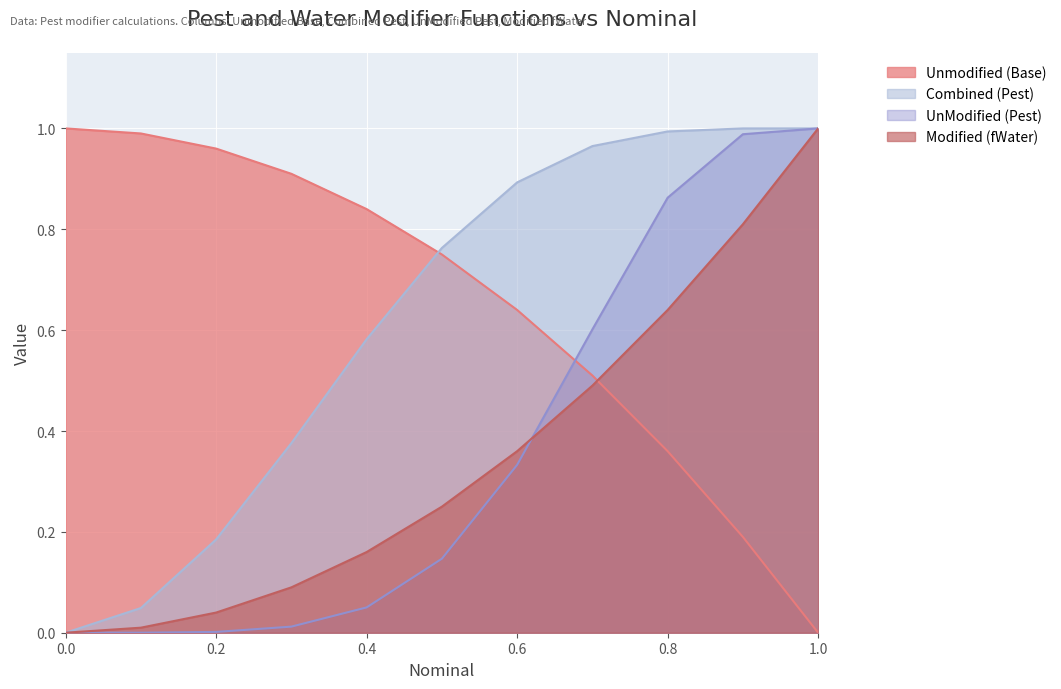

Is it true that Unmodified (Base) equals 0.6 at 0.6?

True